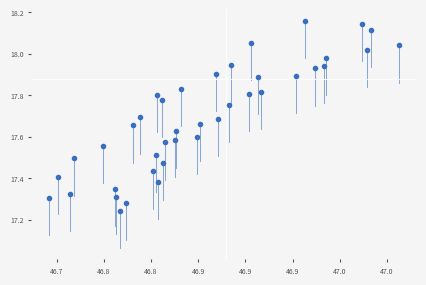

What is the range of X values (max minus min)?

0.4